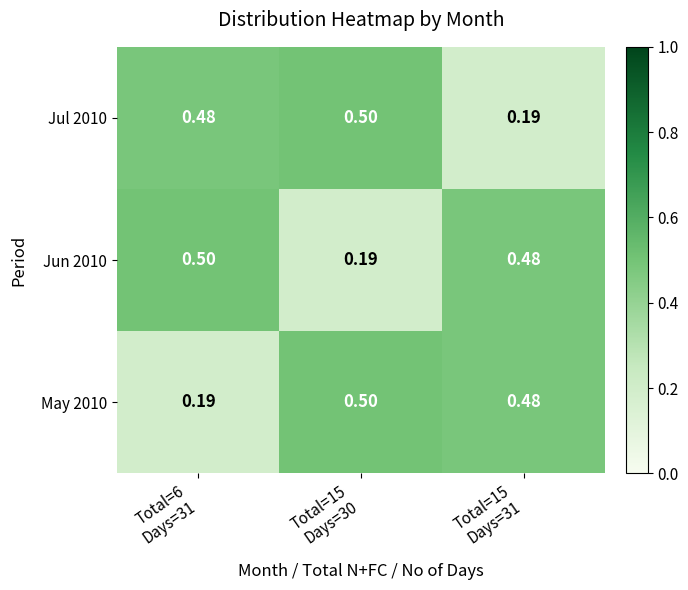

How many distinct data groups are displayed?

3